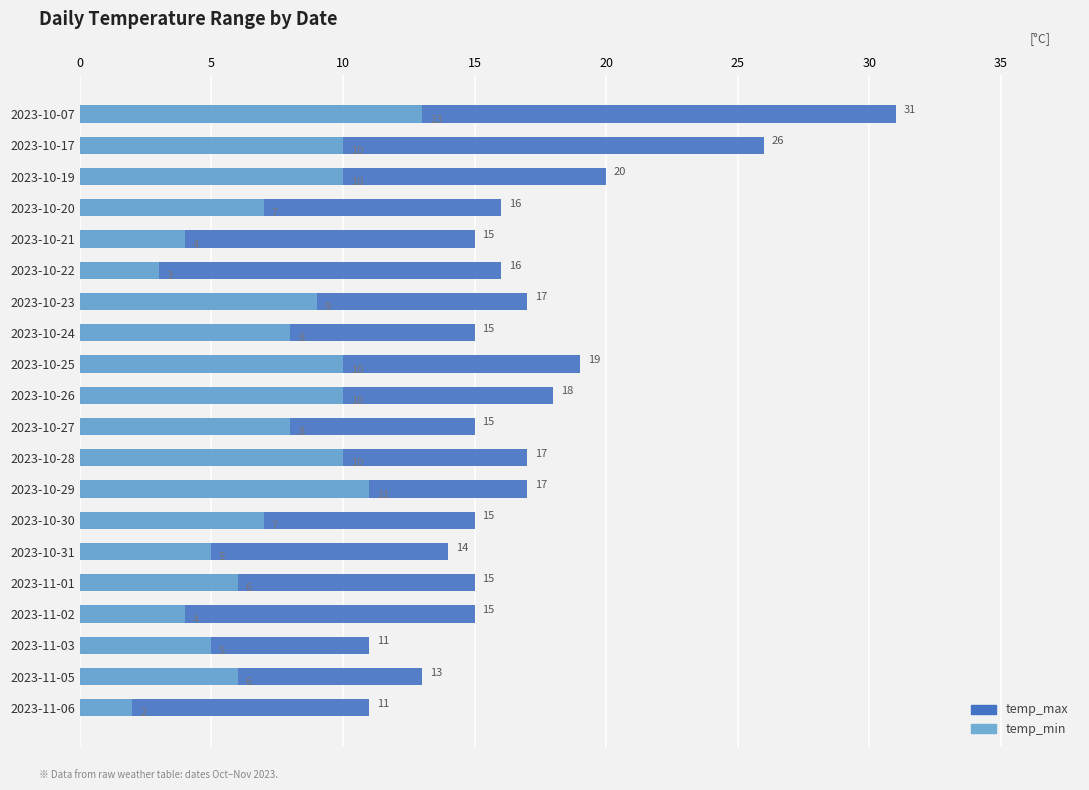

What is the sum of all temp_min values?

148